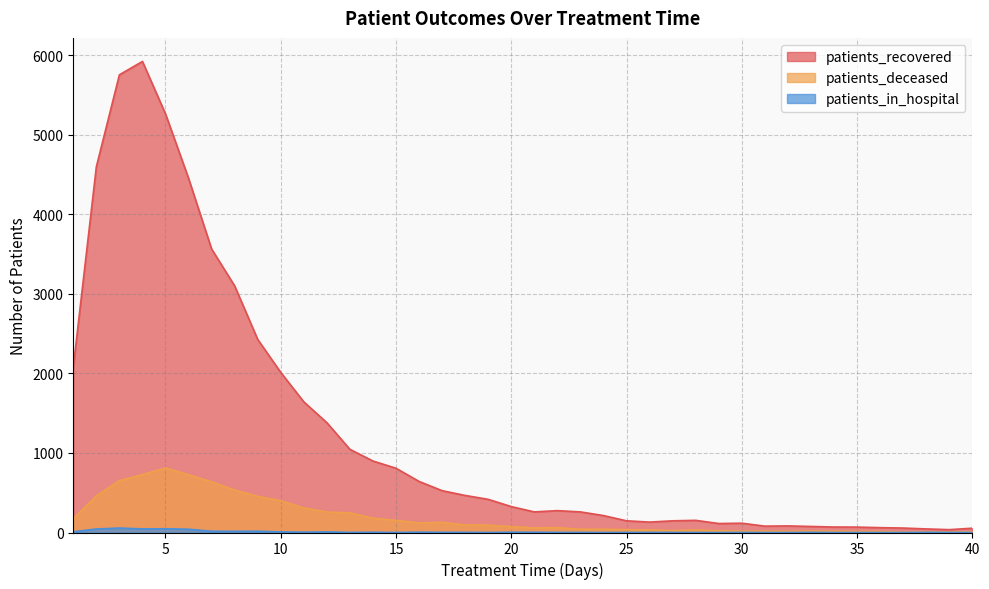

What is the sum of the patients_deceased values at 22 and 12?

319